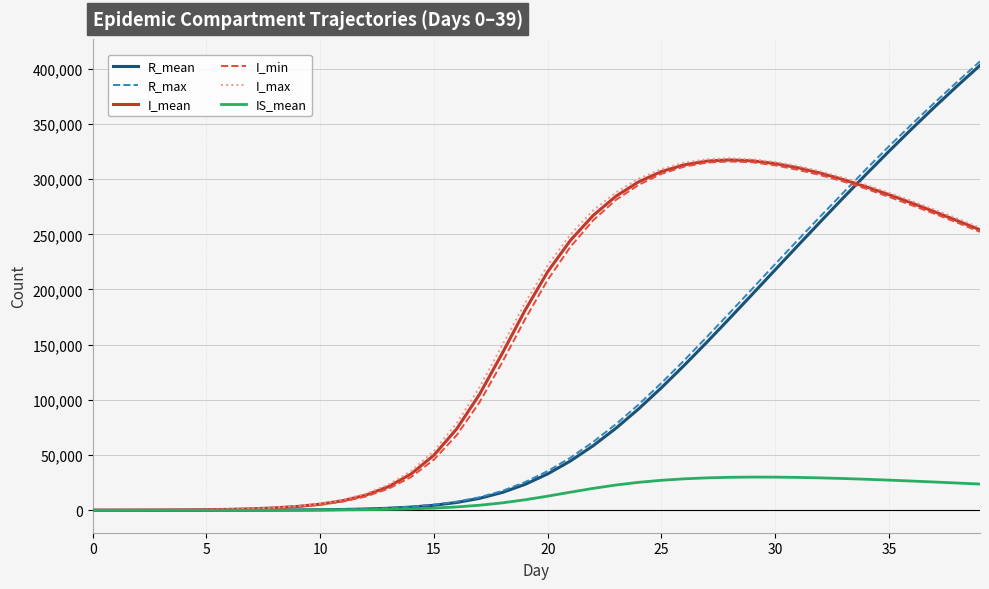

What is the maximum value shown in the chart?

406734.0